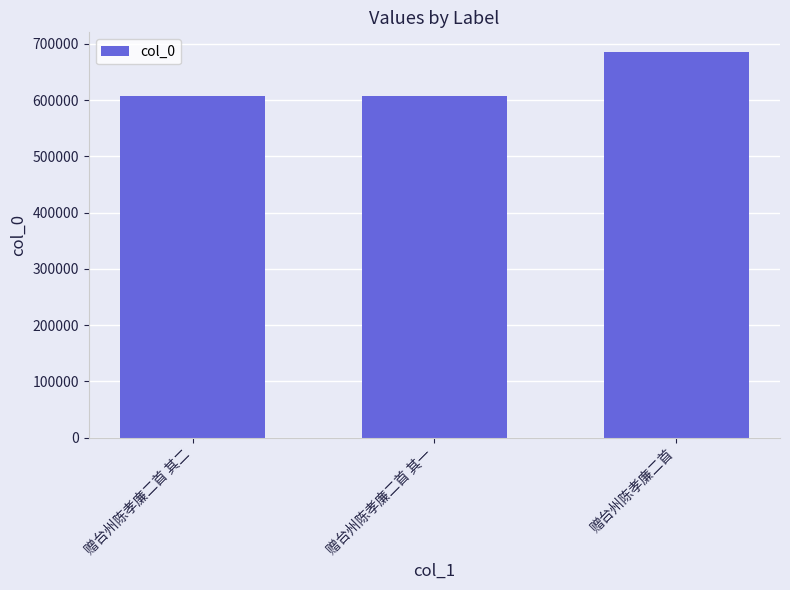

What is the value of the 2nd bar from the left?

607404